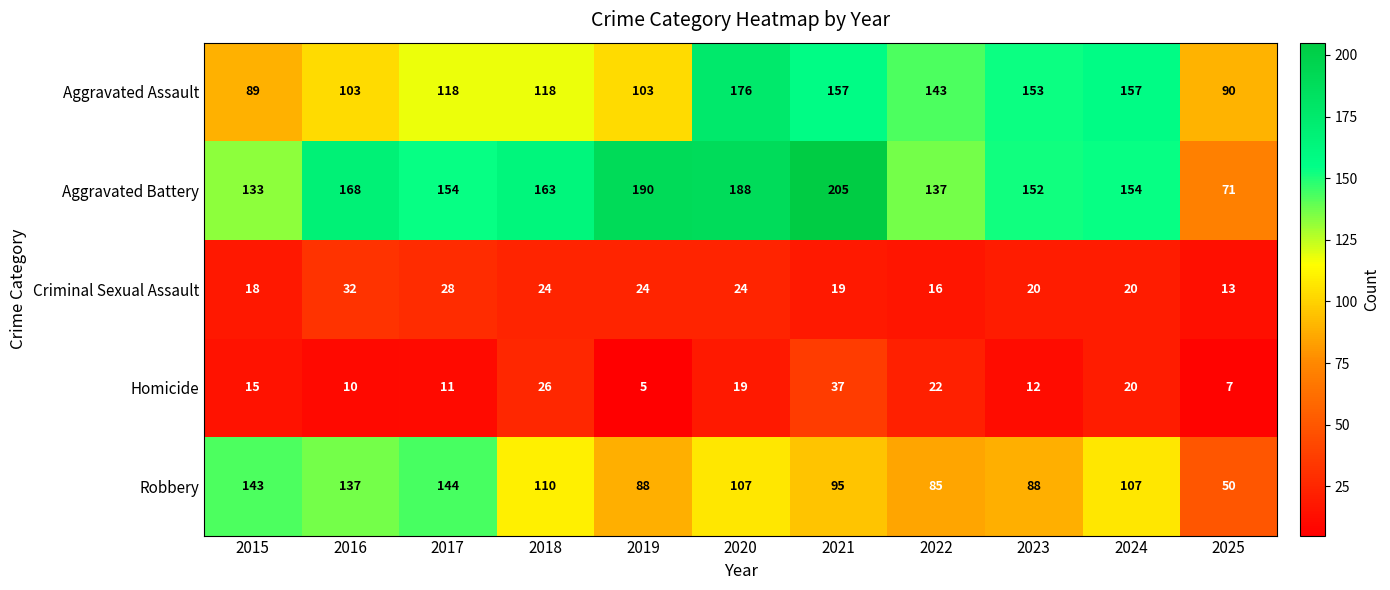

Read the Aggravated Battery value at 2022, to the nearest 5.

135